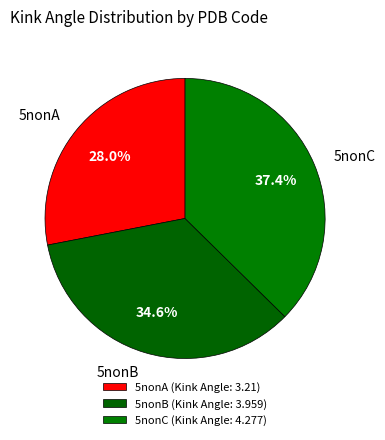

How many slices are in this pie chart?

3